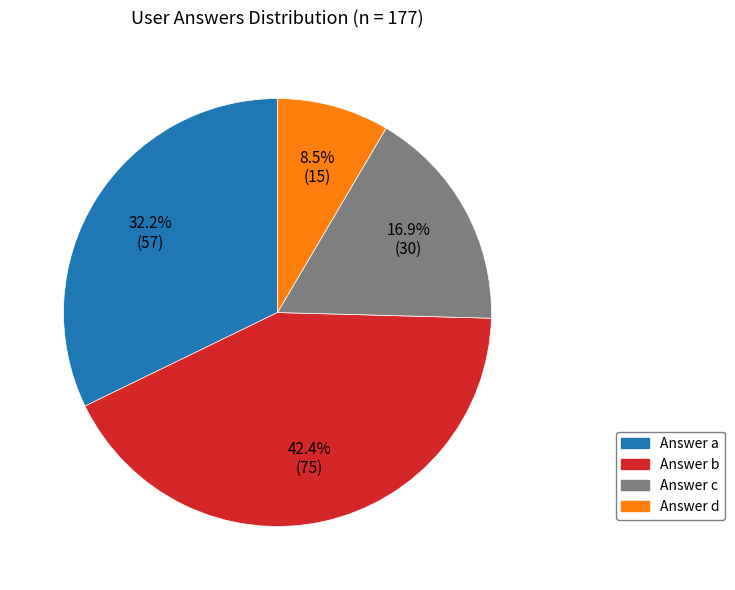

What percentage is NOT represented by Answer d?

91.5%